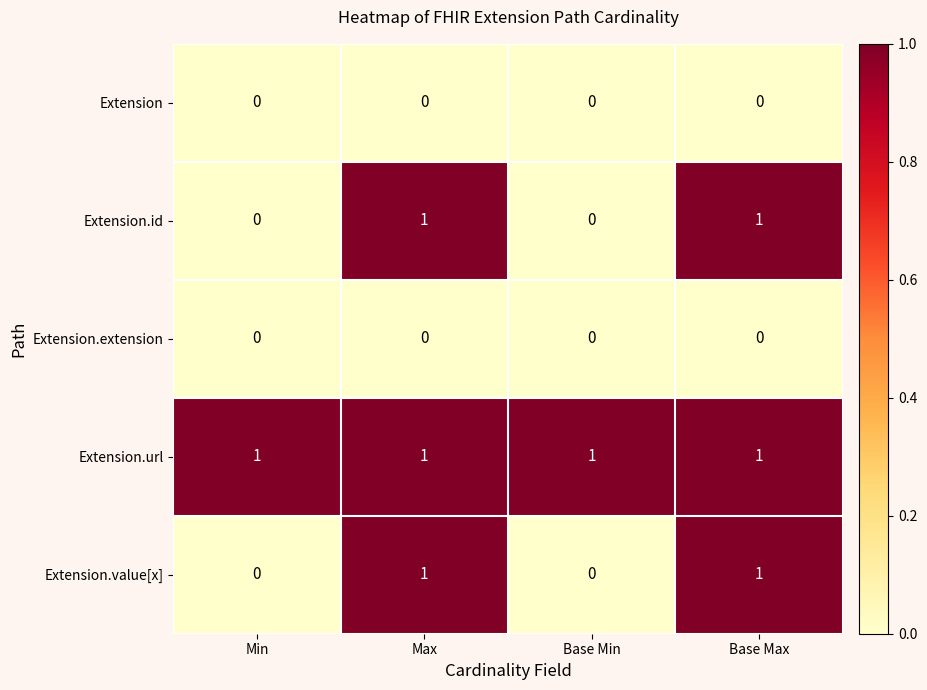

Which series has the largest total across all categories?

Extension.url